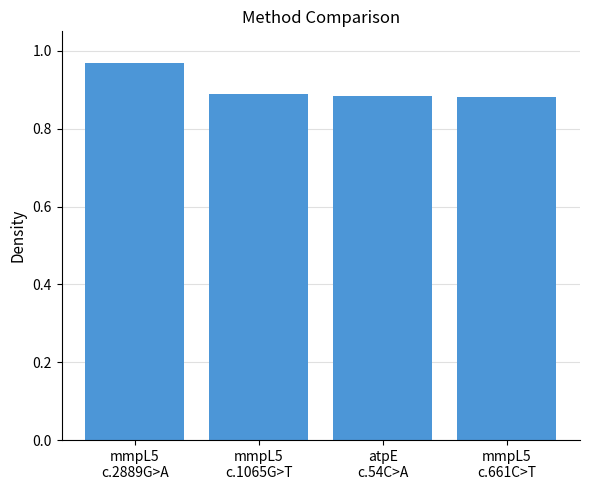

Count the values in the range 0 to 1.

4